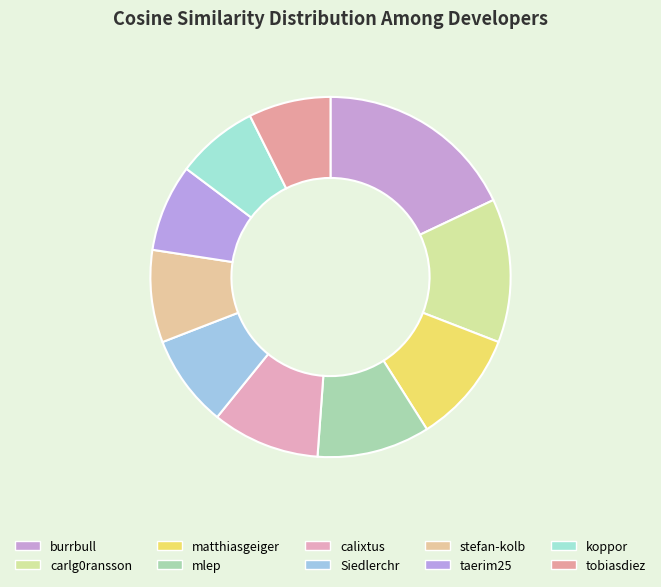

How much of the chart is everything except Siedlerchr?

91.7%